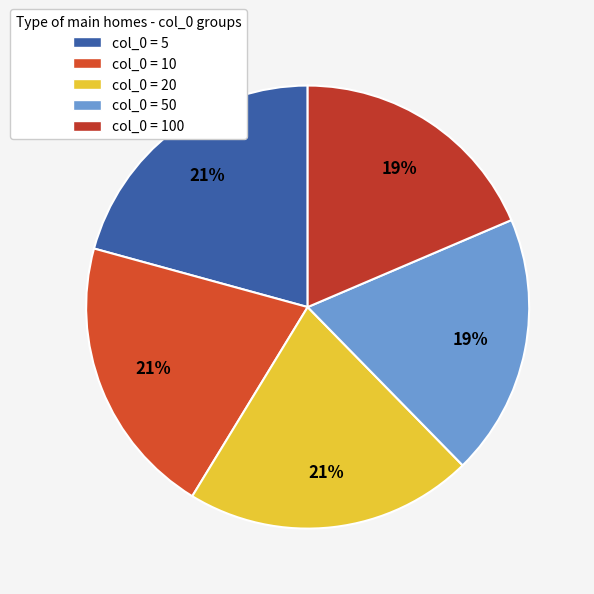

How many slices are in this pie chart?

5